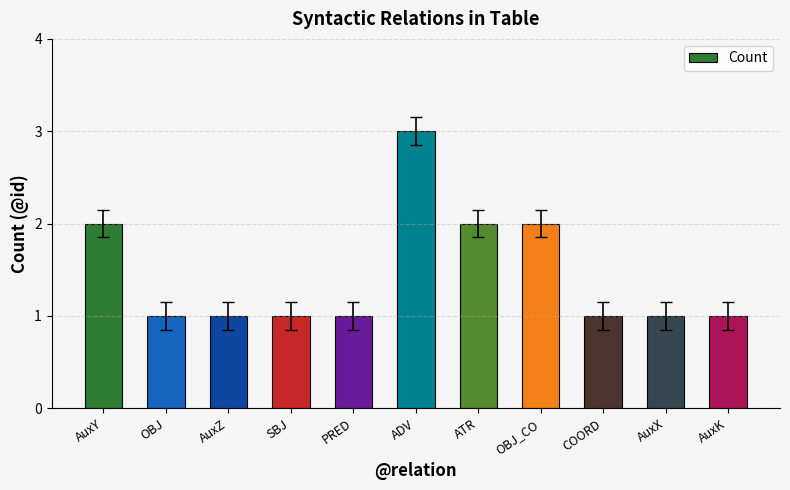

Is it true that the value at ATR is 3?

False